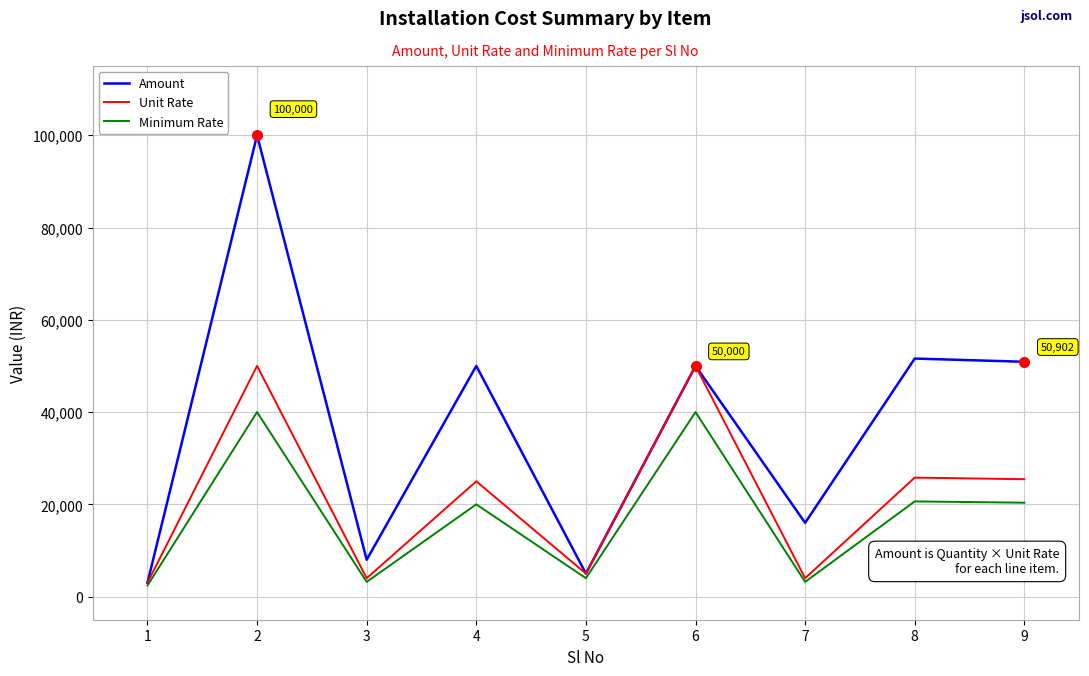

Where is the first local maximum for Amount?

2